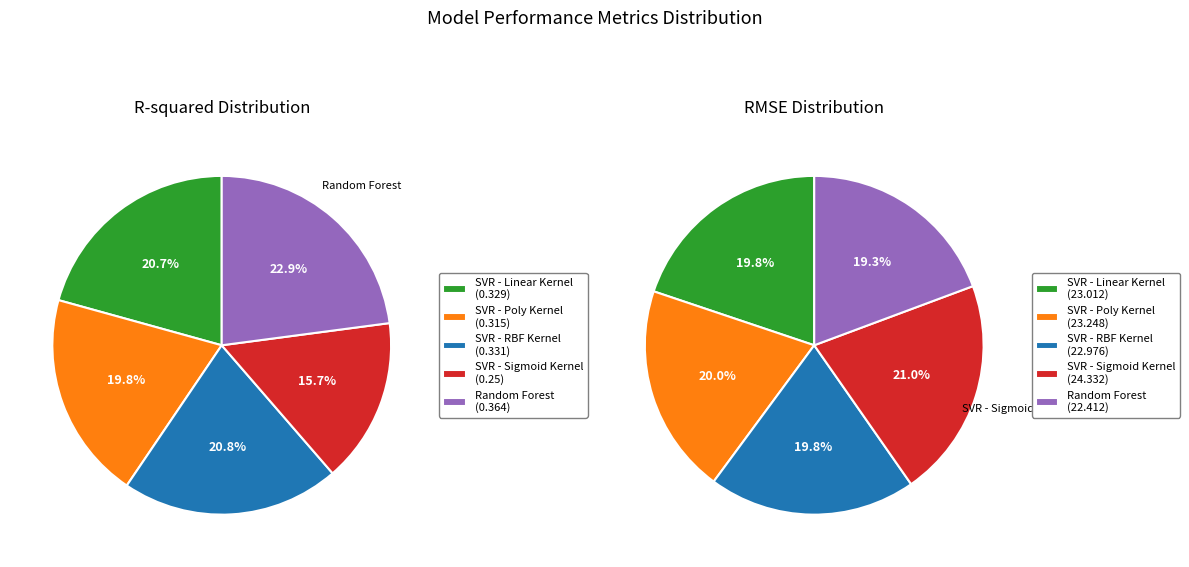

What percentage do SVR - Sigmoid Kernel and SVR - Poly Kernel together represent?

35.6%